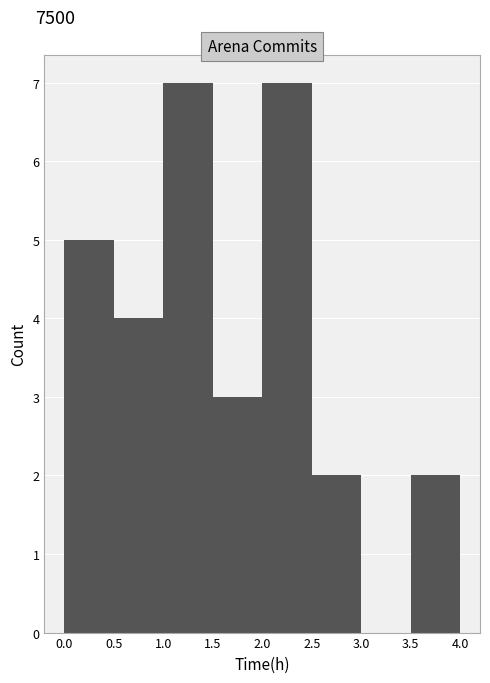

Reading left to right, list every bar in this chart as the range it spans on the x-axis followed by its height. The values are not printed on the chart, so give them approximately, as read against the axis.

0.0 to 0.5: 5
0.5 to 1.0: 4
1.0 to 1.5: 7
1.5 to 2.0: 3
2.0 to 2.5: 7
2.5 to 3.0: 2
3.0 to 3.5: 0
3.5 to 4.0: 2